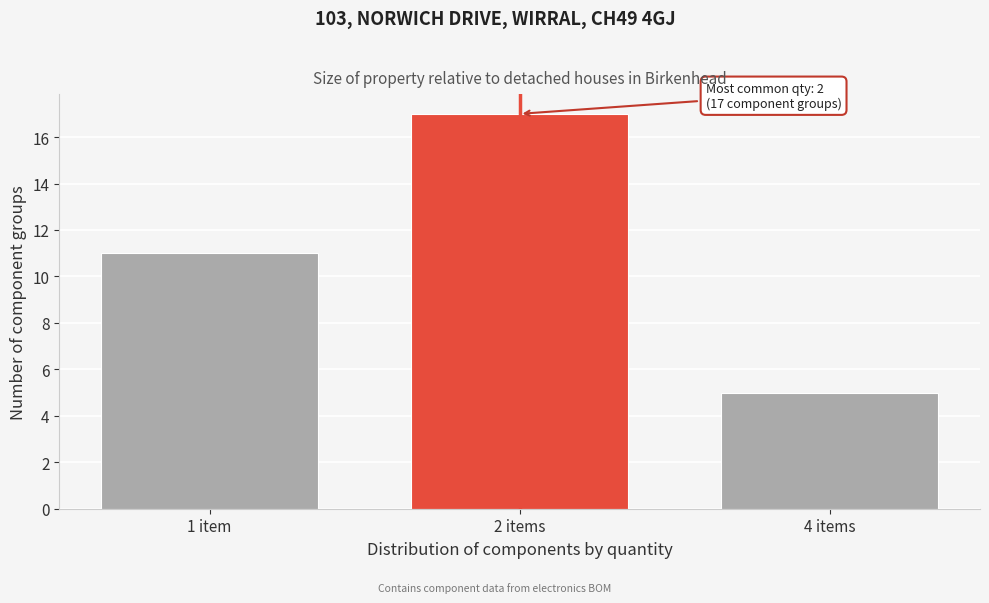

Reading right to left, transcribe all the data shown in this chart.

4 items=5	2 items=17	1 item=11